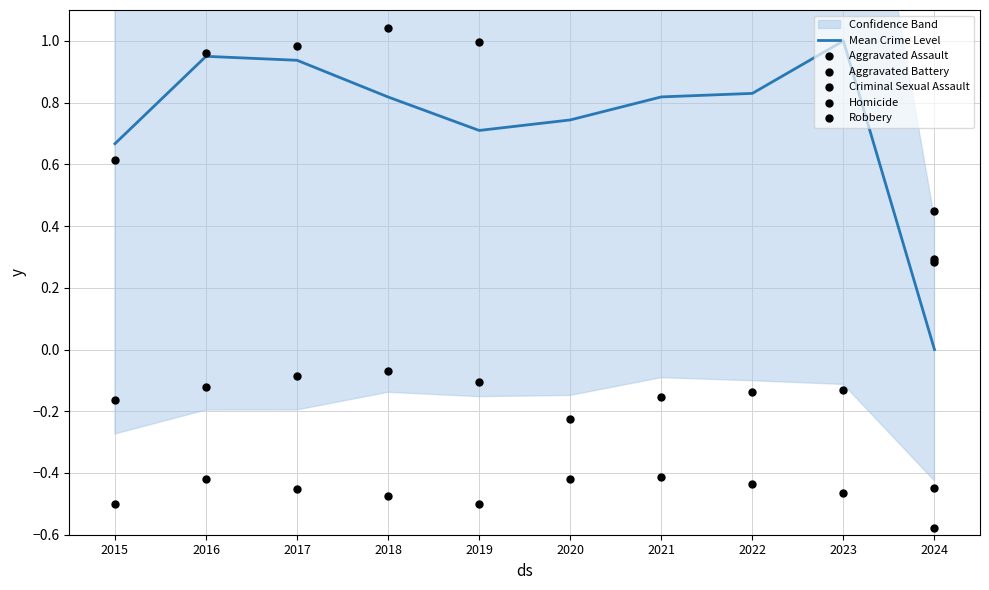

What is the total value across all series at 2019?

4.3